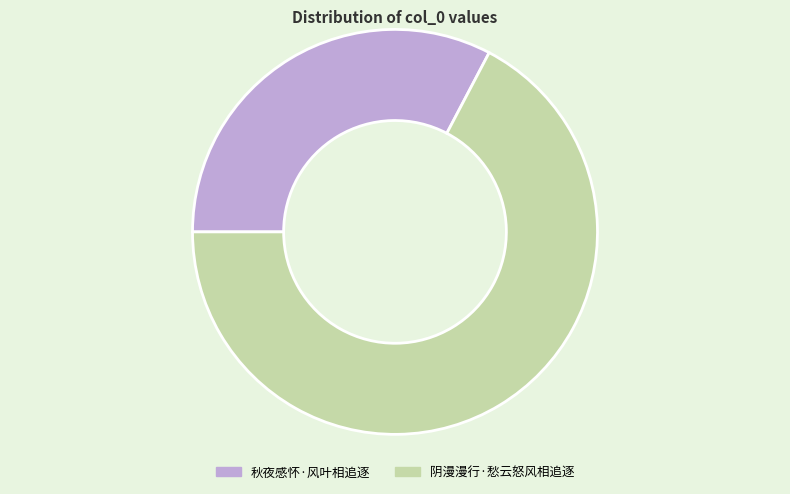

Do 秋夜感怀·风叶相追逐 and 阴漫漫行·愁云怒风相追逐 together represent more than half of the pie?

Yes